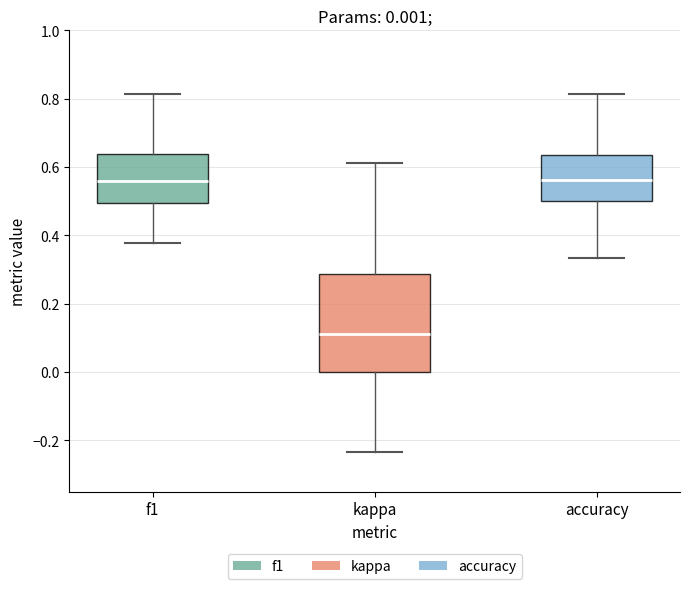

Comparing the boxes themselves (not the whiskers), which one is the tallest?

kappa